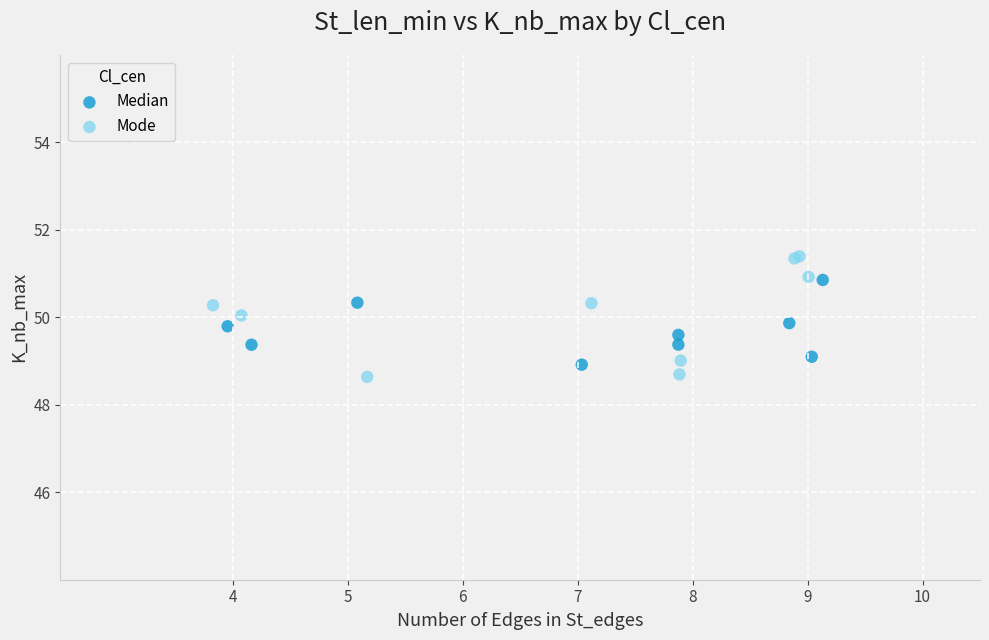

What are all the series names shown in the legend?

Median, Mode